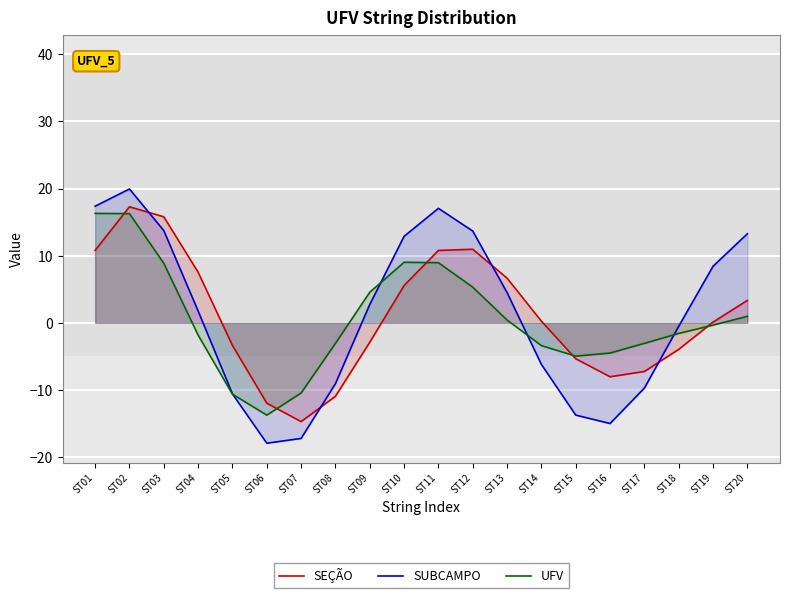

List the series in order of their peak value, highest first.

SUBCAMPO, SEÇÃO, UFV